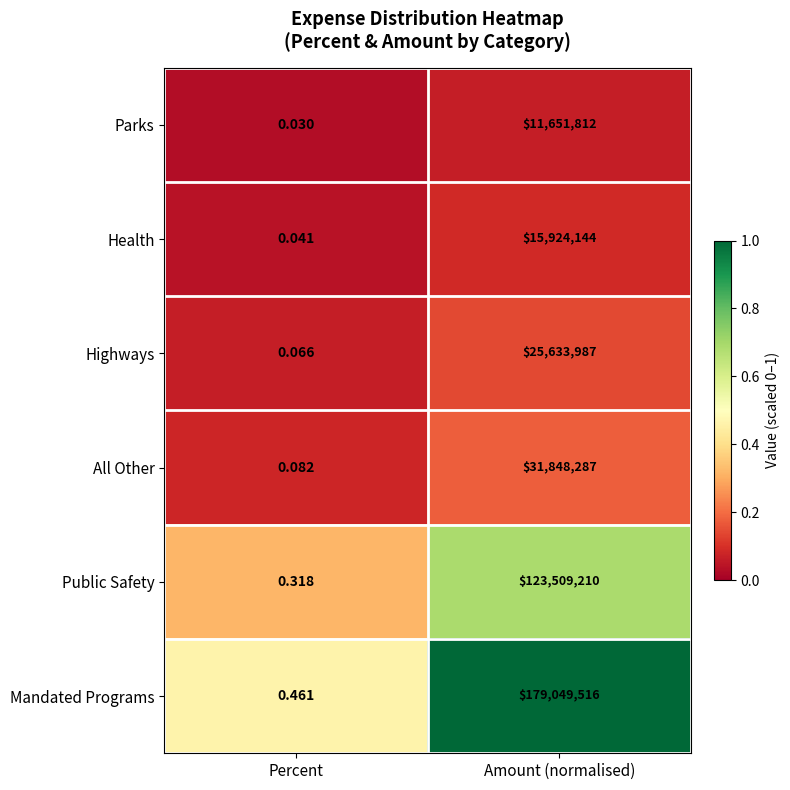

Where is Public Safety nearest to the value 61754605?

Percent